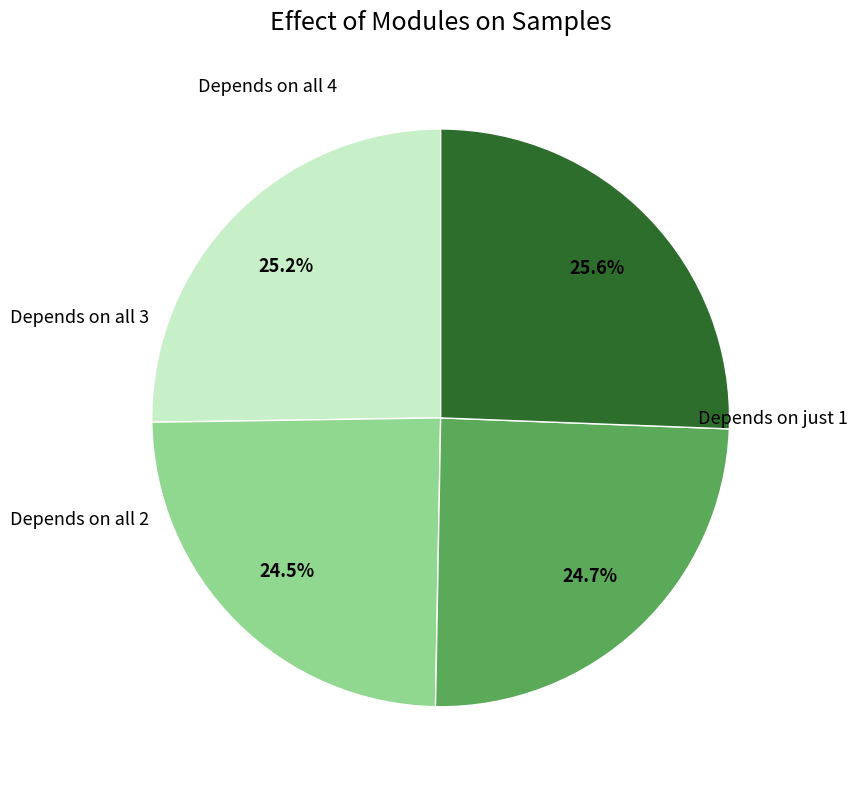

Is there a majority slice in this chart?

No